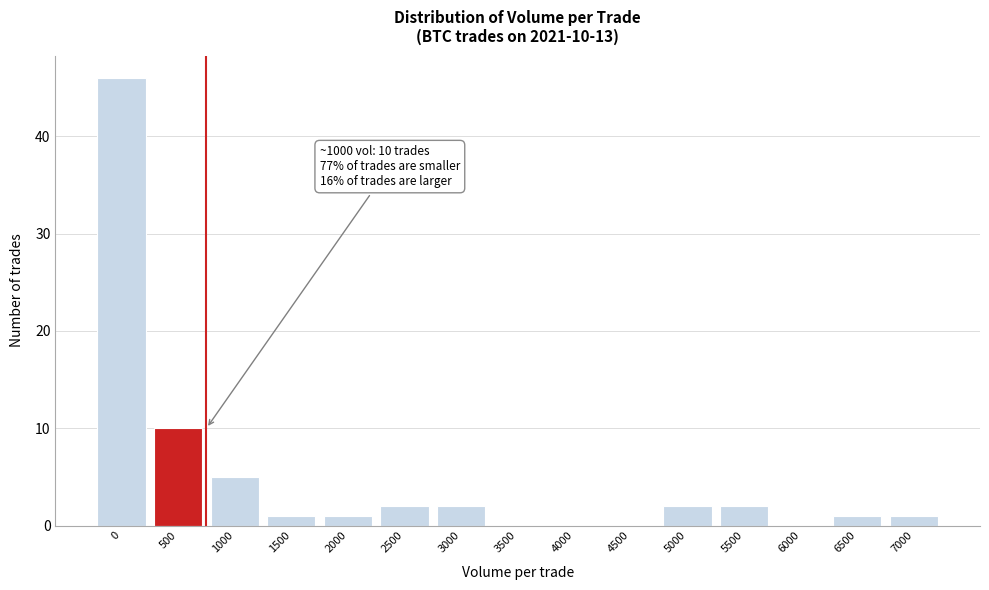

Reading left to right, transcribe all the data shown in this chart.

0=46	500=10	1000=5	1500=1	2000=1	2500=2	3000=2	3500=0	4000=0	4500=0	5000=2	5500=2	6000=0	6500=1	7000=1